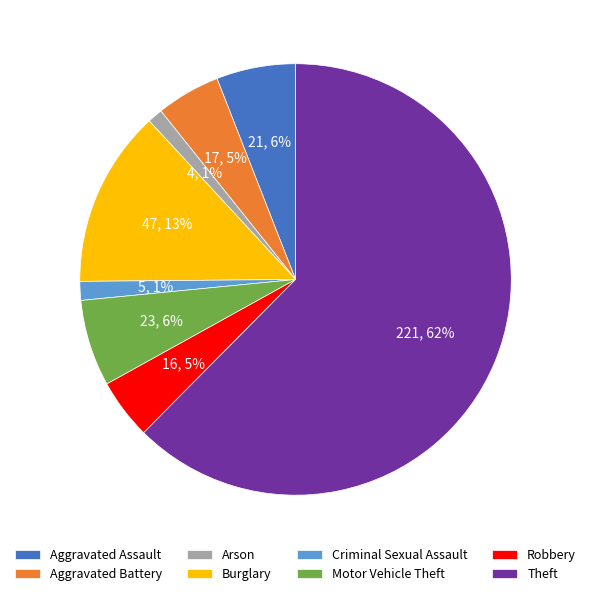

Do Robbery and Criminal Sexual Assault together represent more than half of the pie?

No